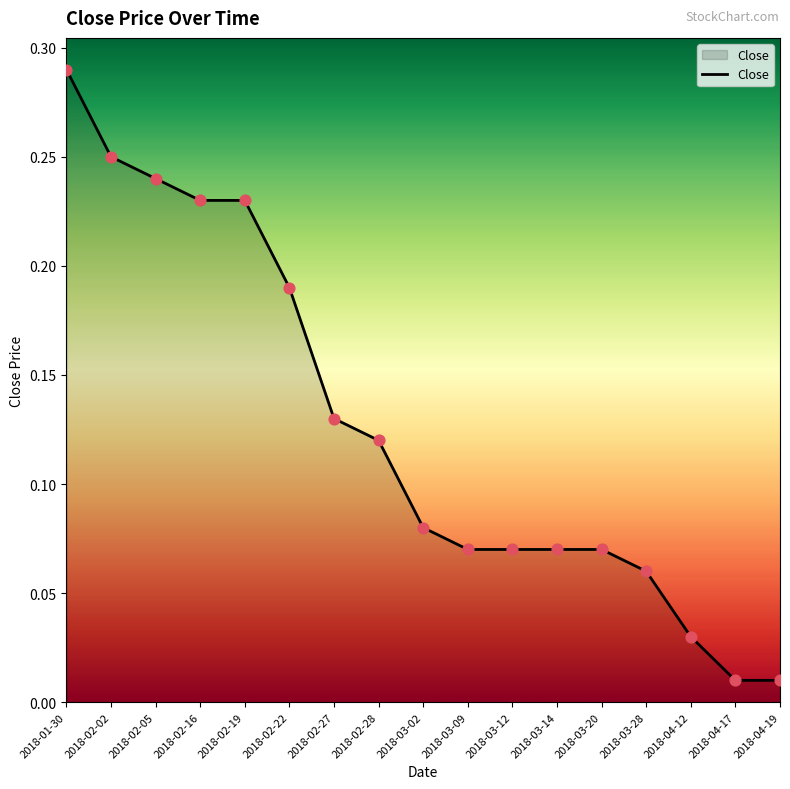

Between 2018-02-16 and 2018-03-20, which is larger?

2018-02-16